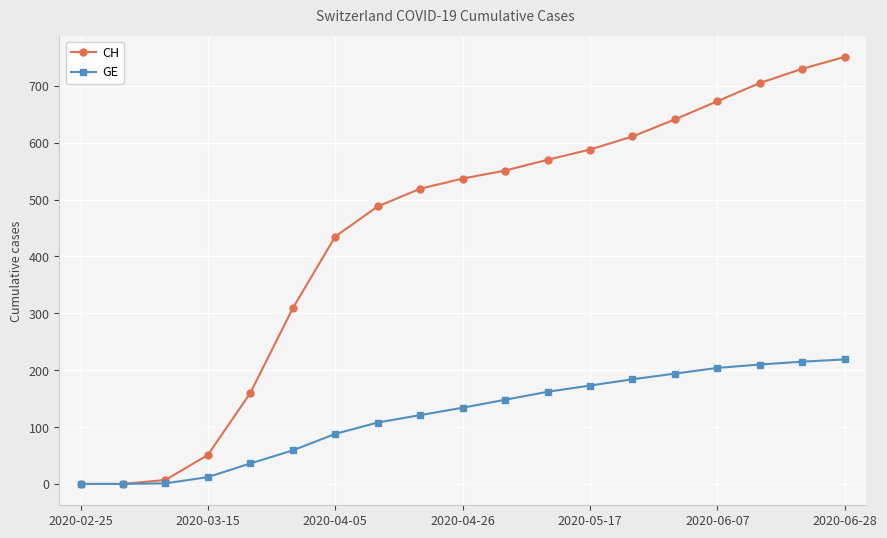

List the series in order of their overall mean, lowest first.

GE, CH